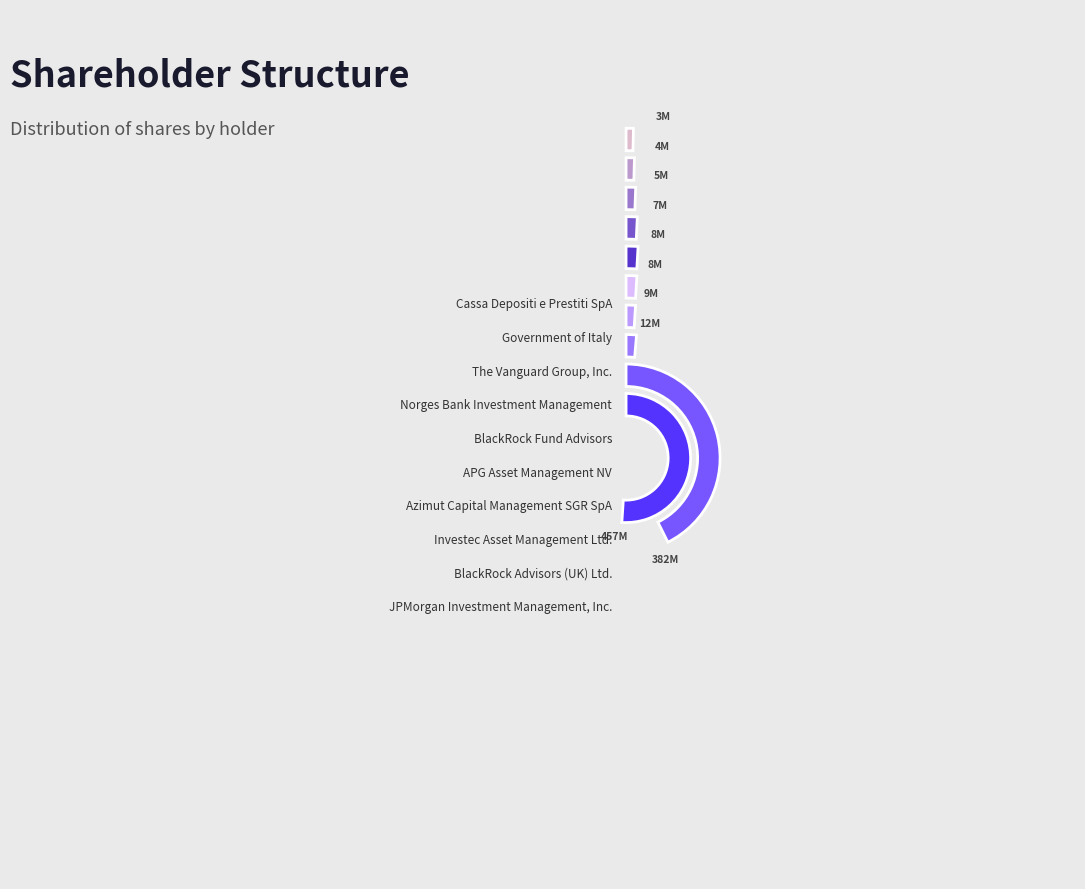

Count the number of slices in the pie.

10